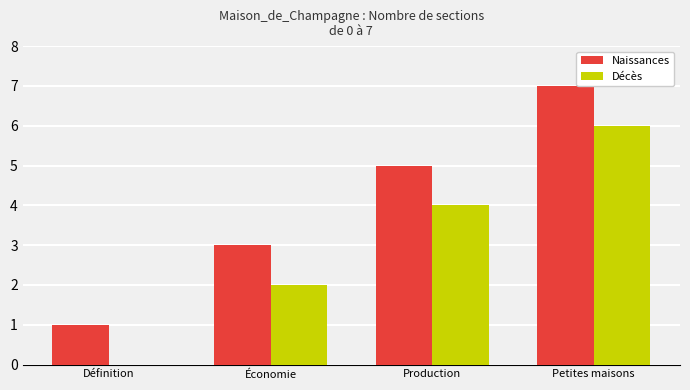

What is the approximate value of Décès at Production?

4